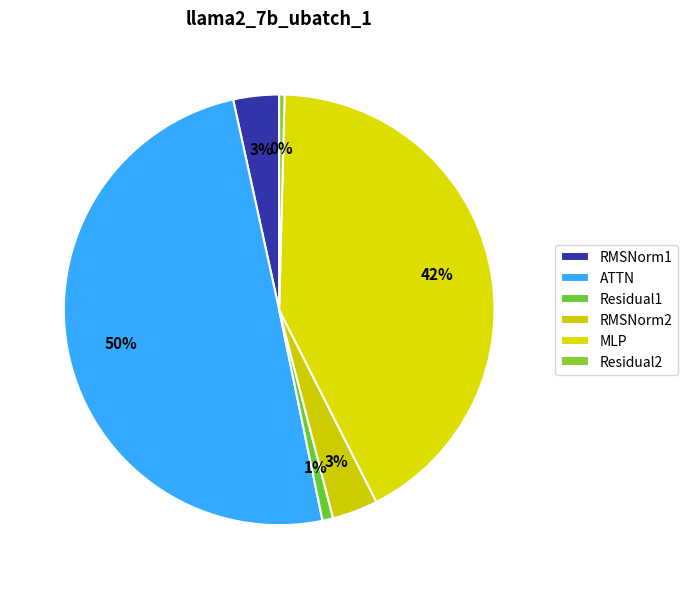

What is the largest slice in the pie chart?

ATTN